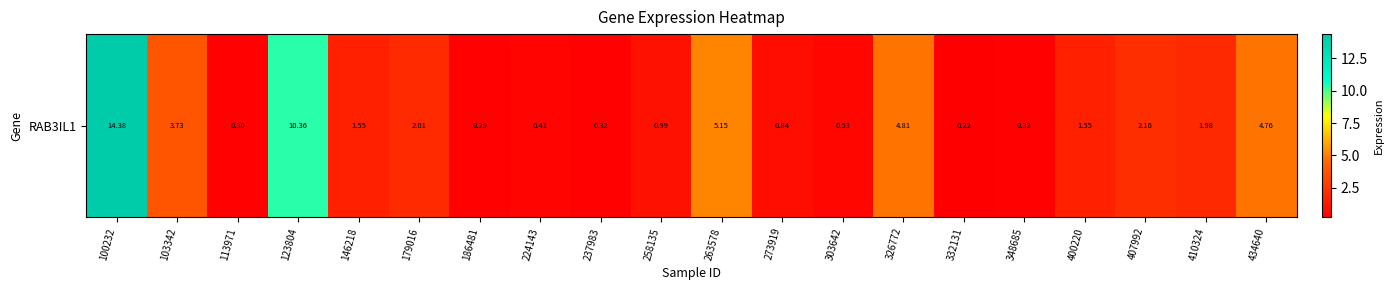

What is the difference between the maximum and minimum values?

14.2